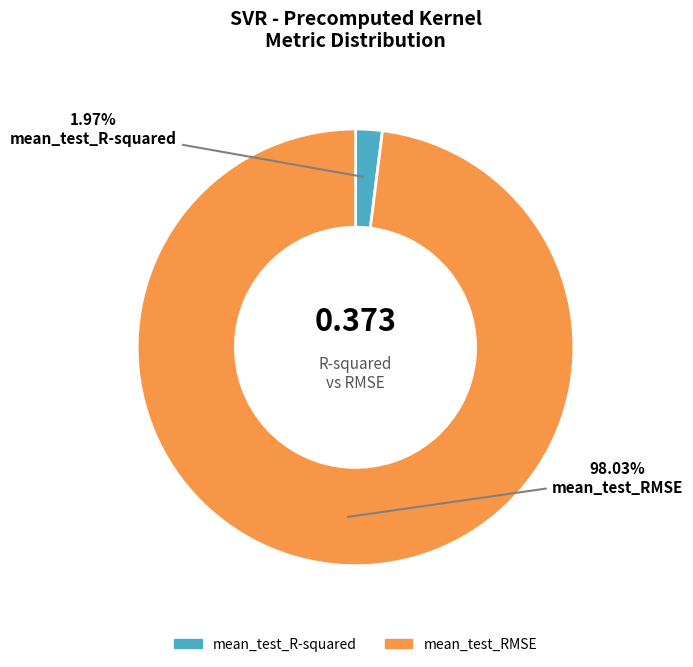

What percentage is the mean_test_RMSE slice, to the nearest percent?

98%